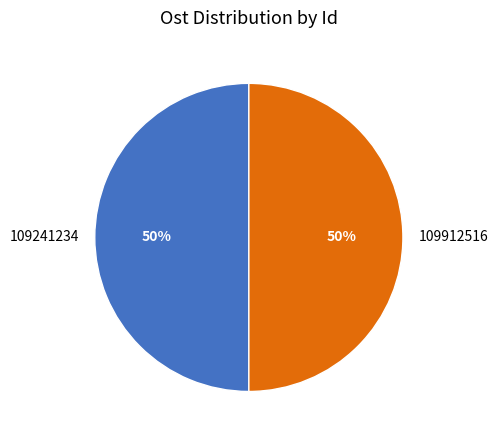

What is the ratio of the value at 109241234 to the value at 109912516?

1.0